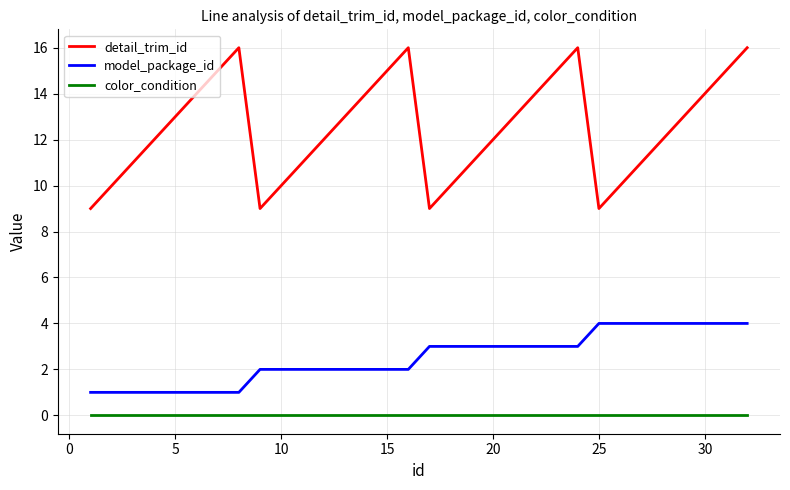

Does the chart have visible grid lines?

Yes